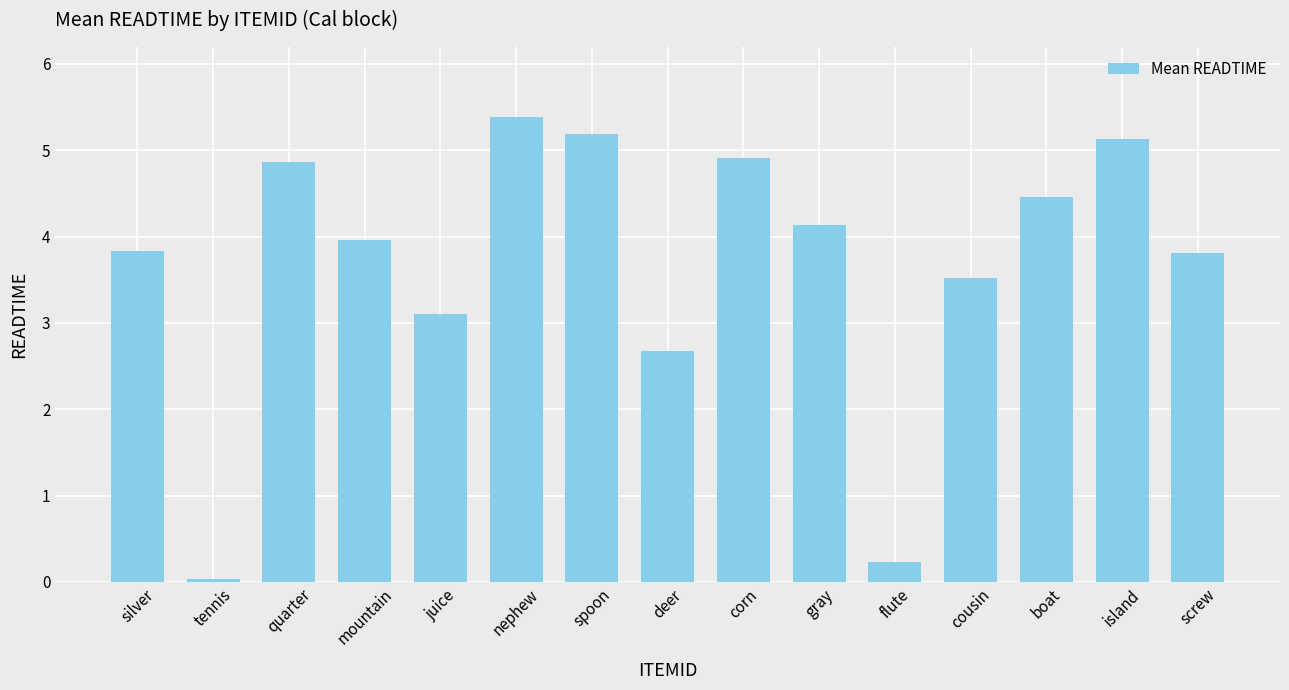

Are the bars horizontal?

No